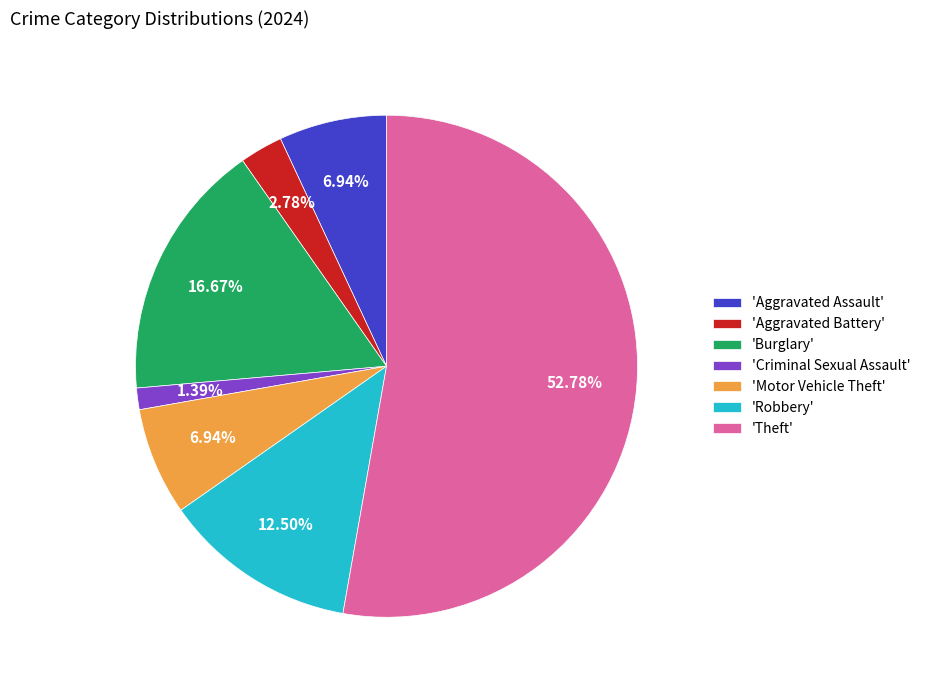

Is the sum of 'Criminal Sexual Assault' and 'Theft' greater than half?

Yes